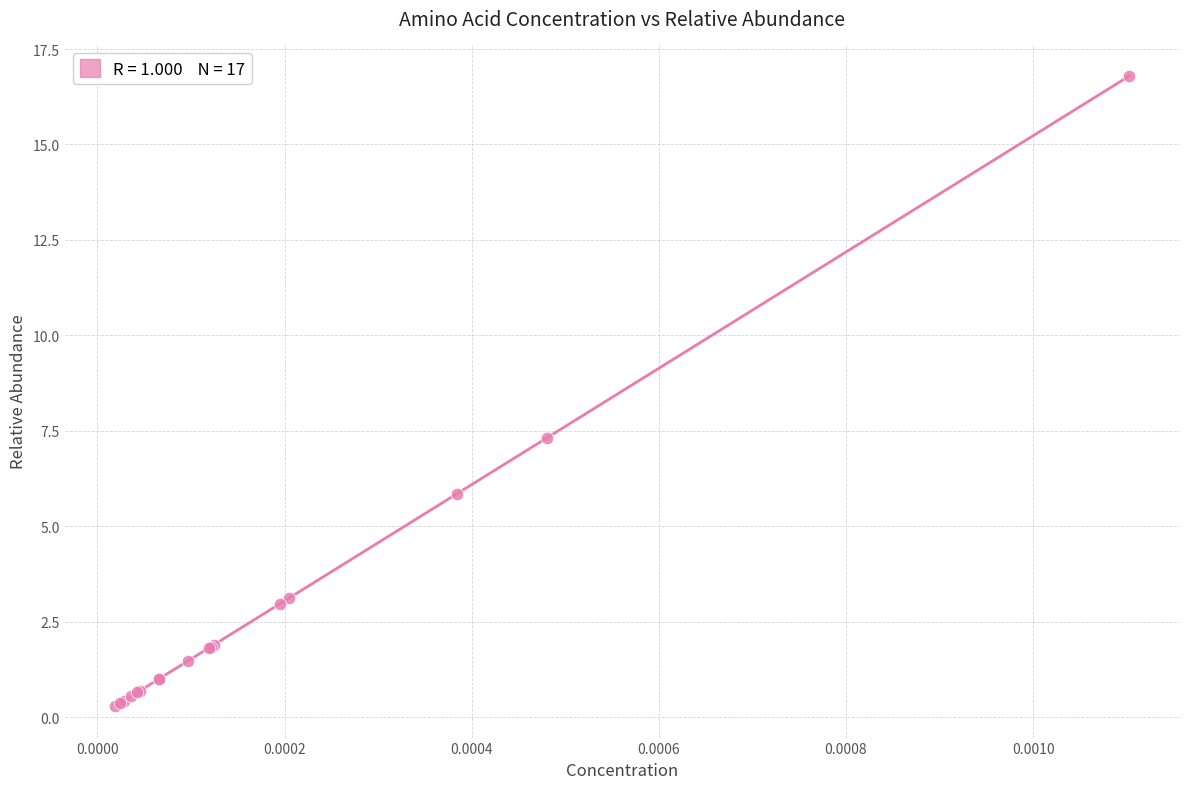

What Y value in the scatter plot is closest to 8?

7.3